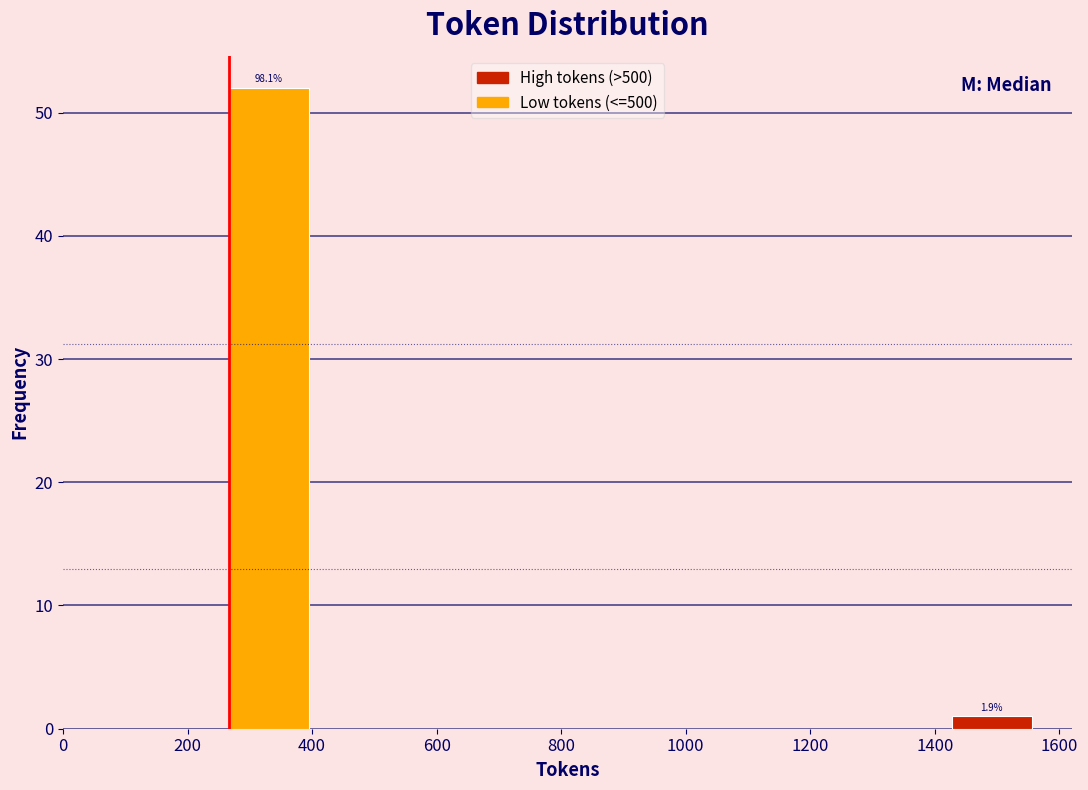

Which range on the x-axis has the tallest bar?

260 to 400